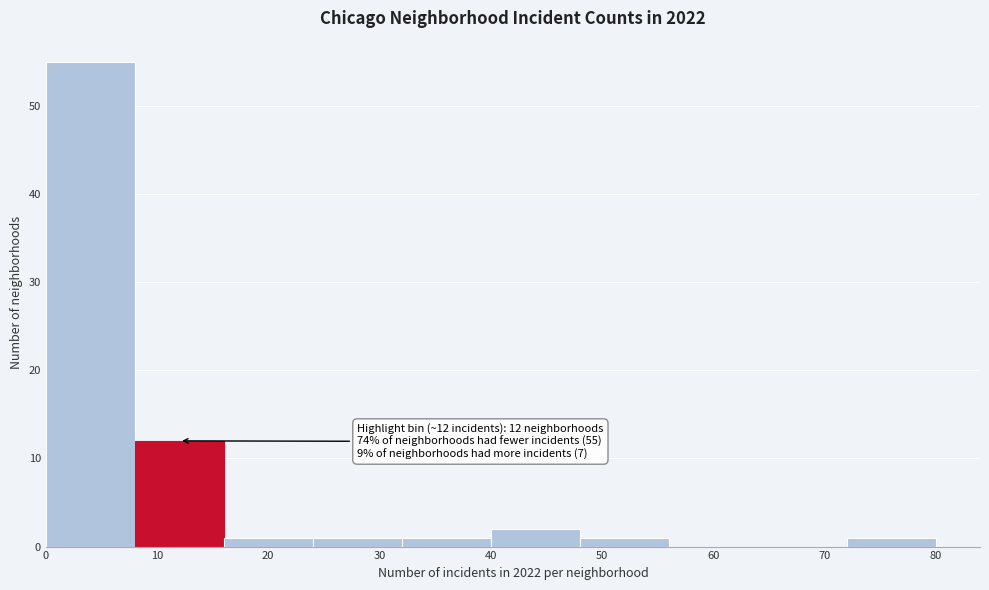

Which range on the x-axis has the tallest bar?

0 to 8